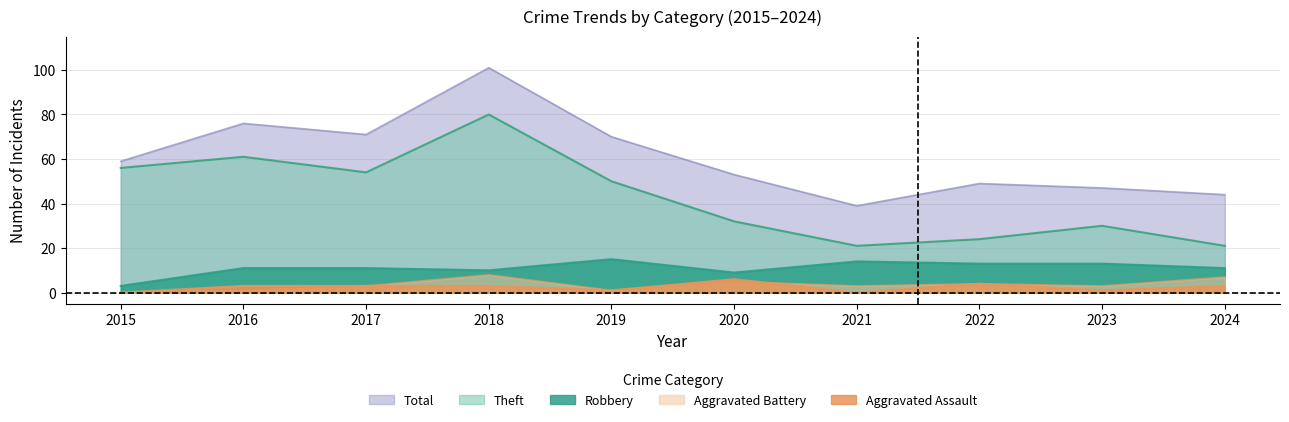

At which category does the chart reach its minimum across all series?

2015